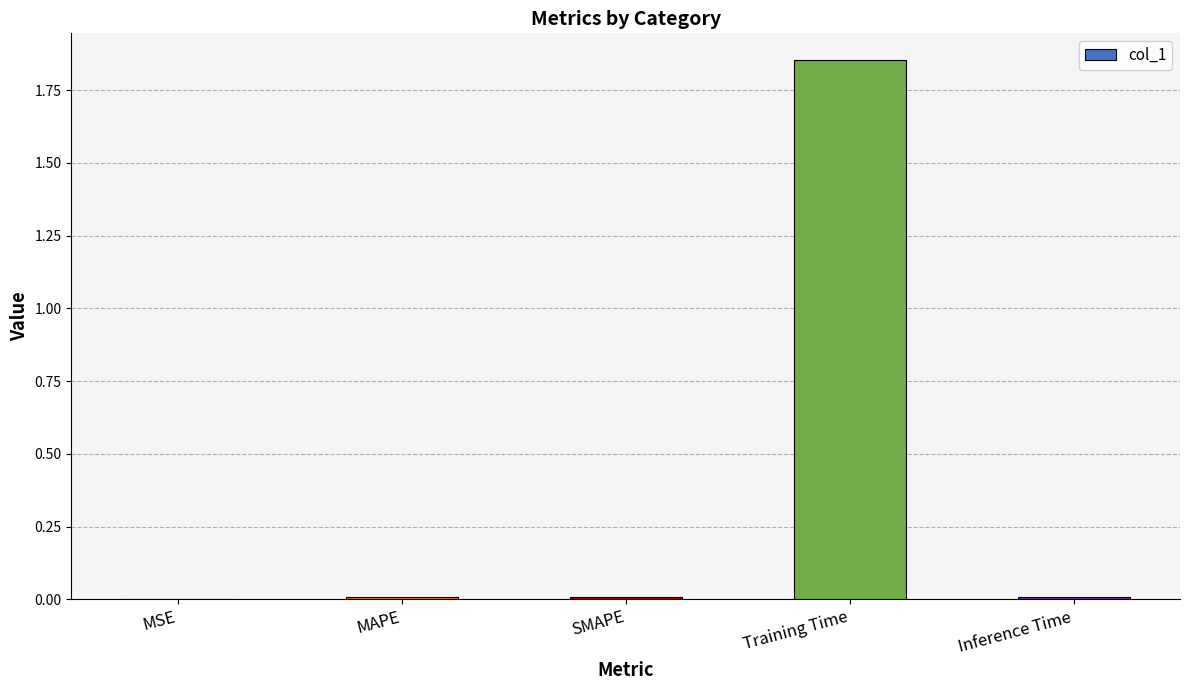

True or false: the data shows 0.0 at MSE.

True